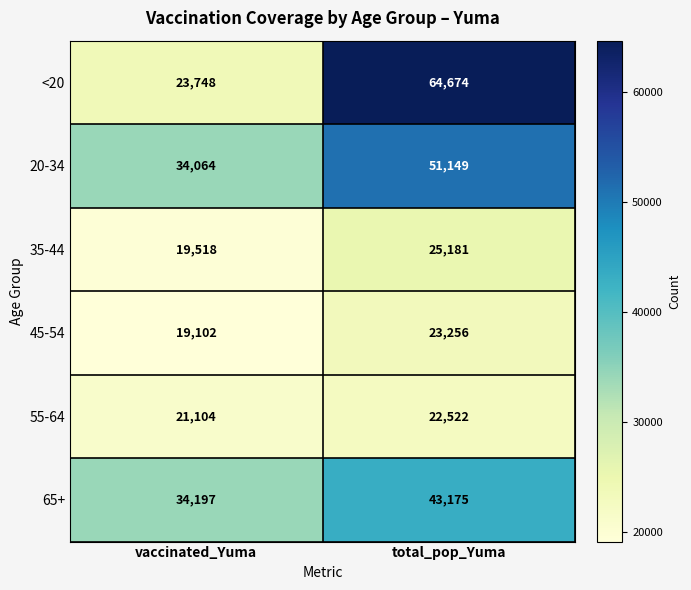

List the series in order of their peak value, highest first.

<20, 20-34, 65+, 35-44, 45-54, 55-64